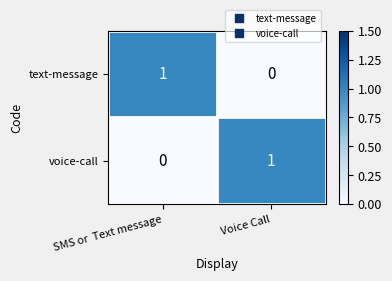

Is it true that text-message equals 0 at Voice Call?

True